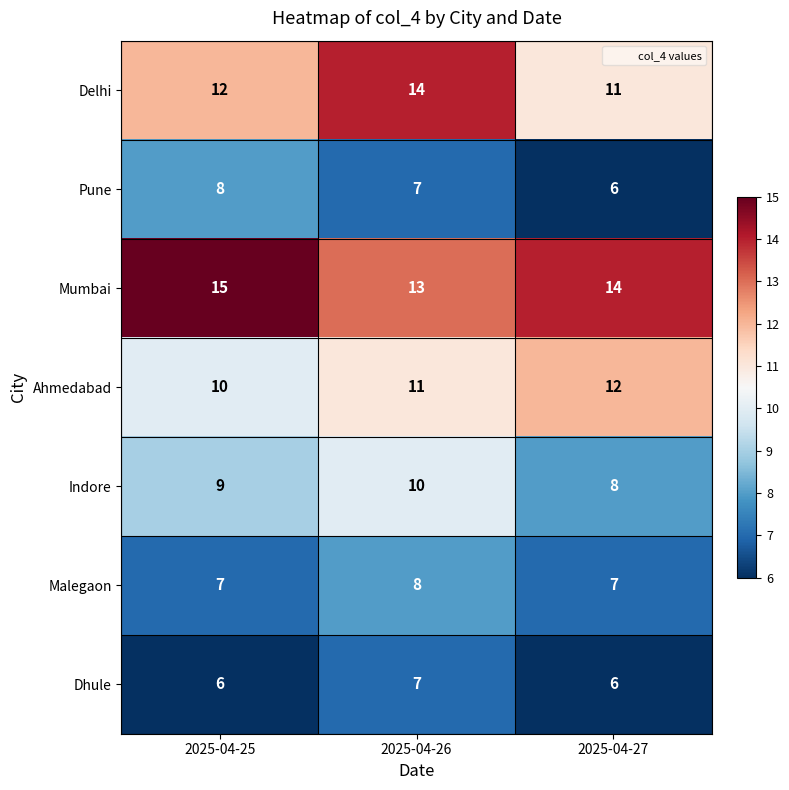

Between 2025-04-26 and 2025-04-27, which series saw the biggest shift?

Delhi